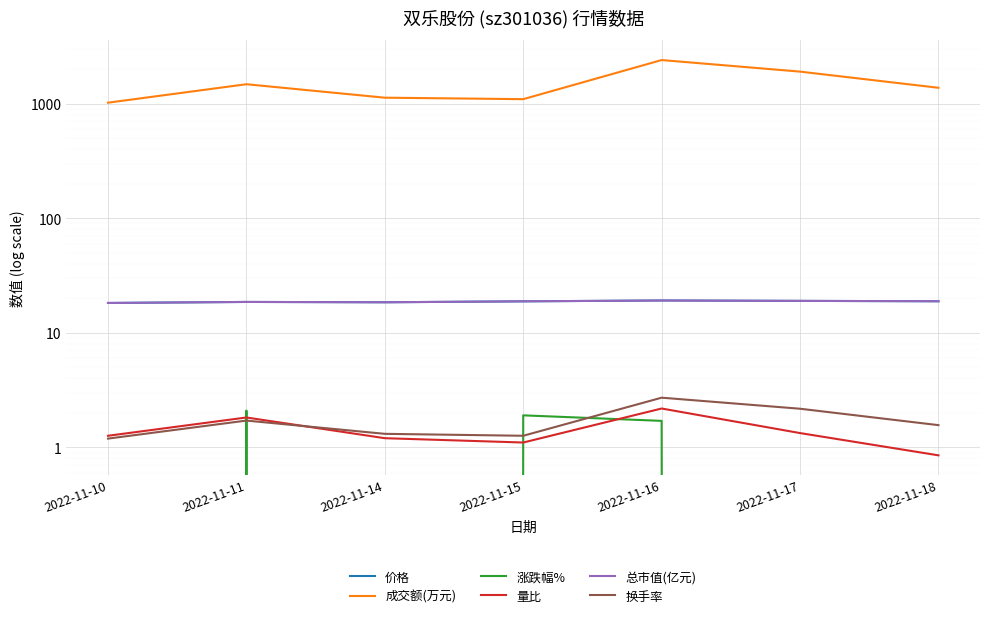

Reading right to left, what are all the values shown in this chart?

价格: 2022-11-18=18.8	2022-11-17=19.0	2022-11-16=19.1	2022-11-15=18.8	2022-11-14=18.5	2022-11-11=18.6	2022-11-10=18.2
成交额(万元): 2022-11-18=1378.0	2022-11-17=1907.0	2022-11-16=2406.0	2022-11-15=1096.0	2022-11-14=1129.0	2022-11-11=1480.0	2022-11-10=1021.0
涨跌幅%: 2022-11-18=-0.7	2022-11-17=-0.8	2022-11-16=1.7	2022-11-15=1.9	2022-11-14=-0.7	2022-11-11=2.1	2022-11-10=-0.9
量比: 2022-11-18=0.8	2022-11-17=1.3	2022-11-16=2.2	2022-11-15=1.1	2022-11-14=1.2	2022-11-11=1.8	2022-11-10=1.3
总市值(亿元): 2022-11-18=18.8	2022-11-17=19.0	2022-11-16=19.1	2022-11-15=18.8	2022-11-14=18.5	2022-11-11=18.6	2022-11-10=18.2
换手率: 2022-11-18=1.6	2022-11-17=2.2	2022-11-16=2.7	2022-11-15=1.3	2022-11-14=1.3	2022-11-11=1.7	2022-11-10=1.2